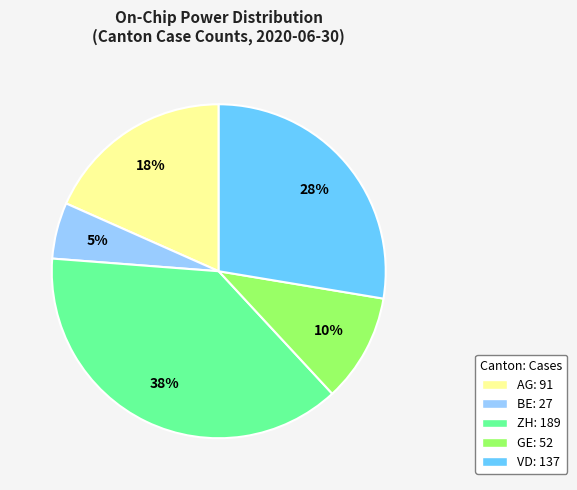

To the nearest percent, what is the average slice percentage?

20%